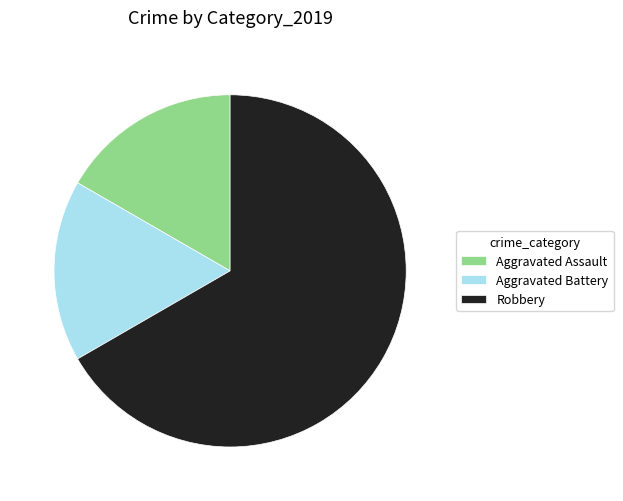

Is the sum of Aggravated Battery and Robbery greater than half?

Yes